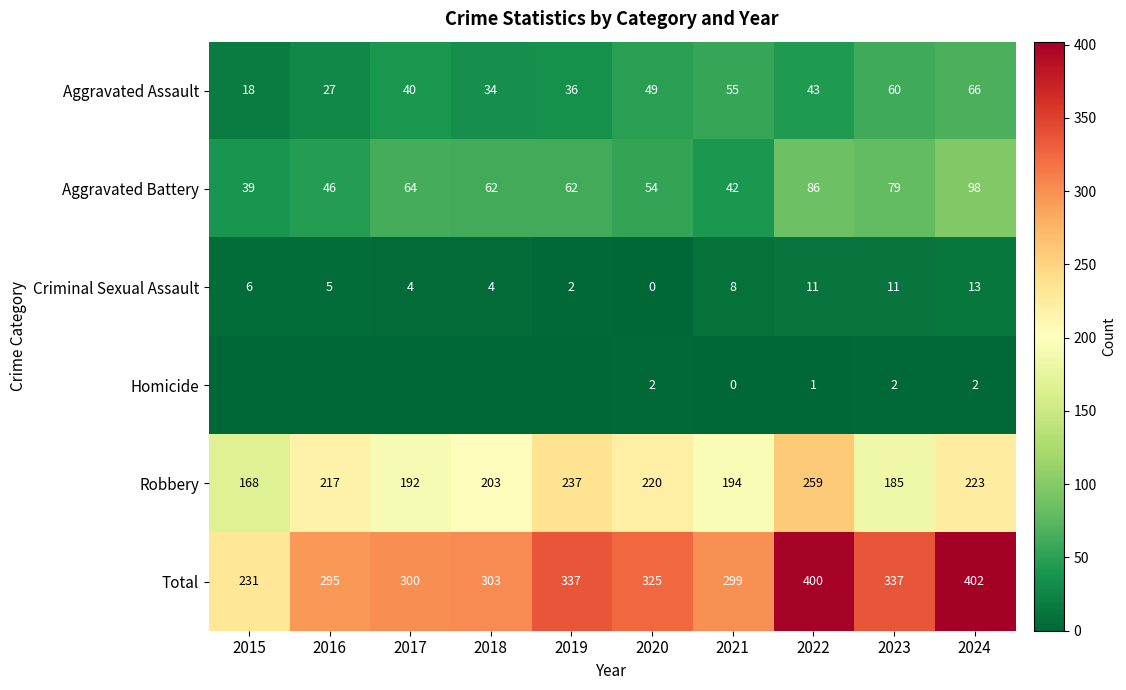

At which category does the chart reach its minimum across all series?

2020